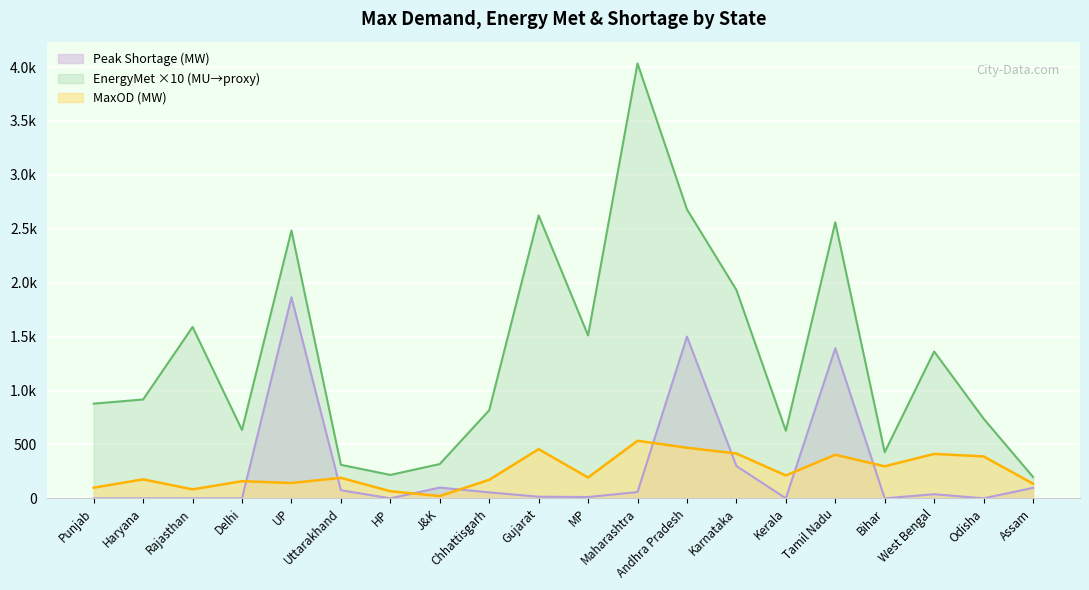

True or false: Max Demand Met (MW) has more than 1 interior local peaks.

True